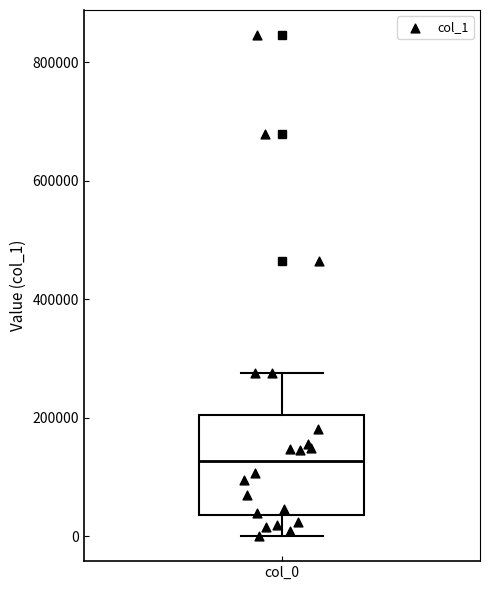

Transcribe this box plot: give where the median line is, the range the box spans, and where the two whiskers end, as read against the y-axis. The values are not printed on the chart, so give them approximately, as read against the axis.

median 120000, box 40000 to 200000, whiskers 0 to 280000